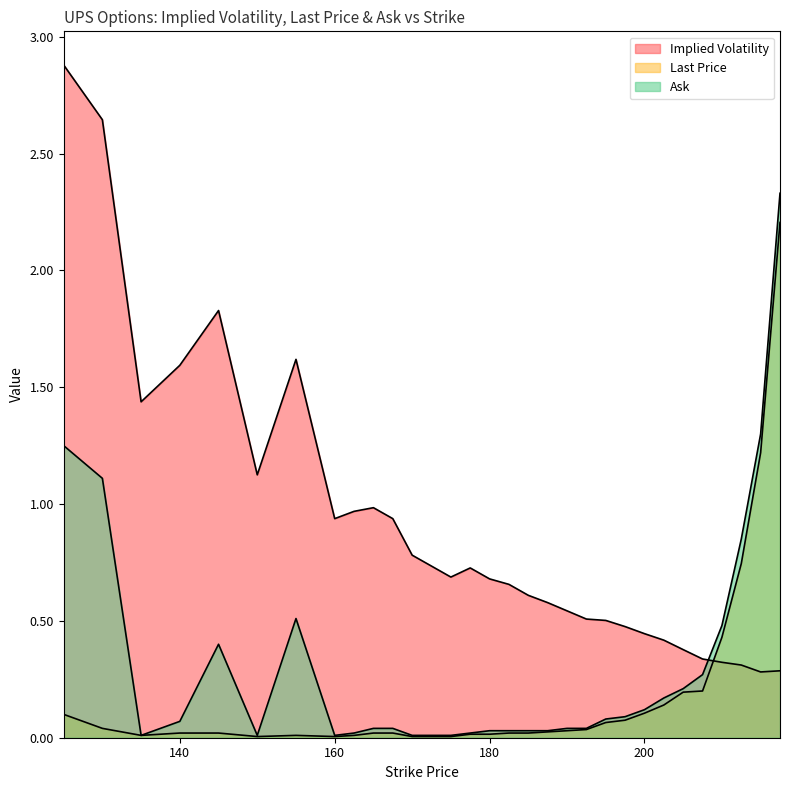

Which has a higher value, 172.5 or 207.5?

172.5